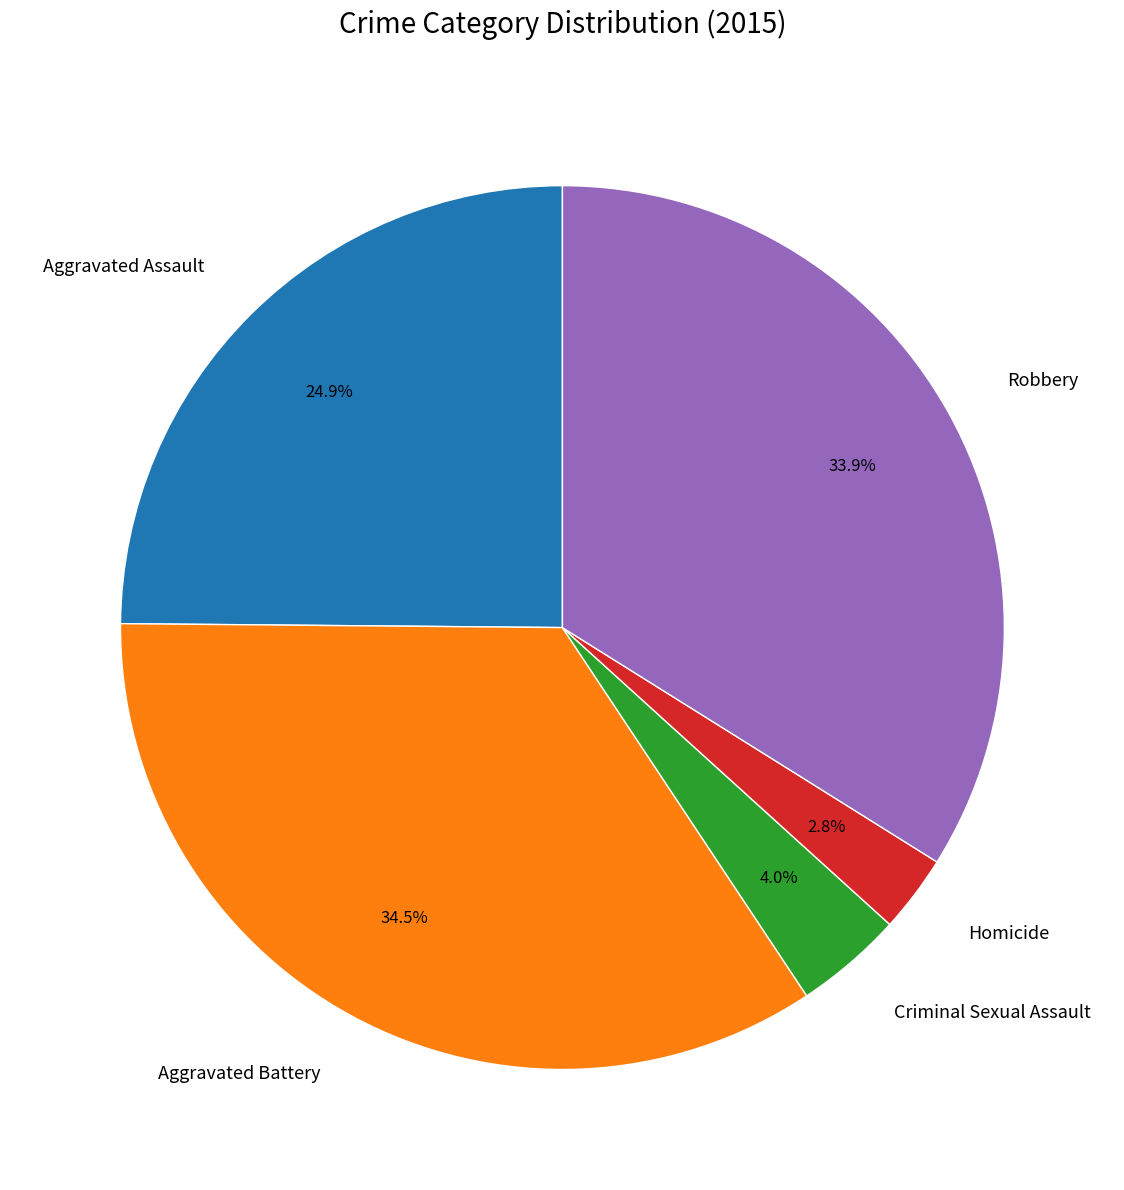

What percentage is the Robbery slice, to the nearest percent?

34%